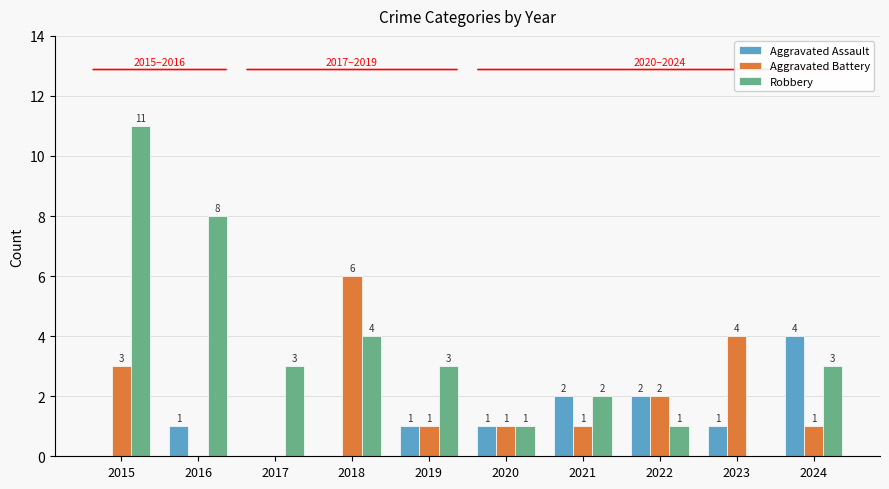

Which series has the largest total across all categories?

Robbery